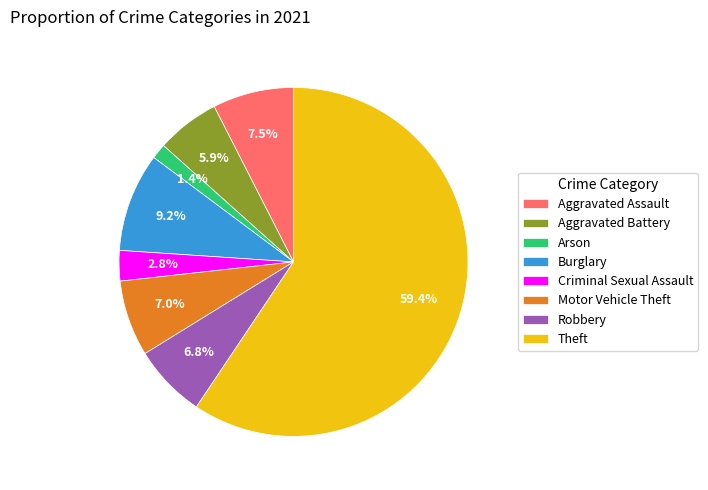

To the nearest percent, what portion does Criminal Sexual Assault represent?

3%